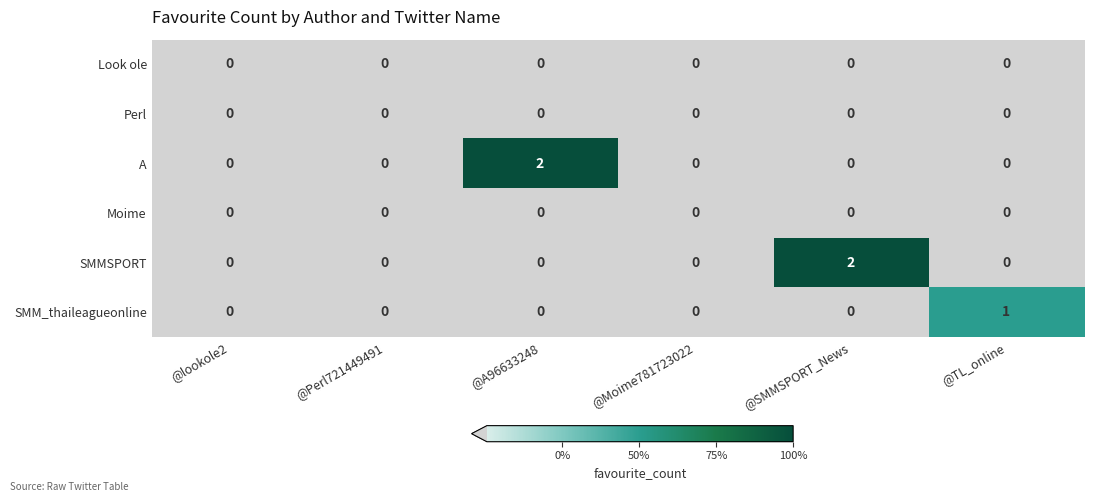

Which series changed the most between @lookole2 and @SMMSPORT_News?

SMMSPORT